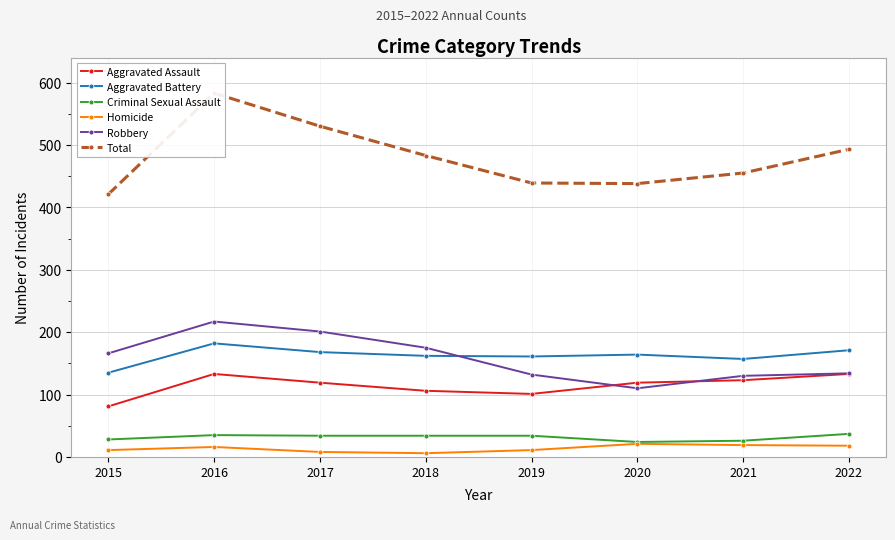

What is the value of the Homicide point at the 7th from the left?

19